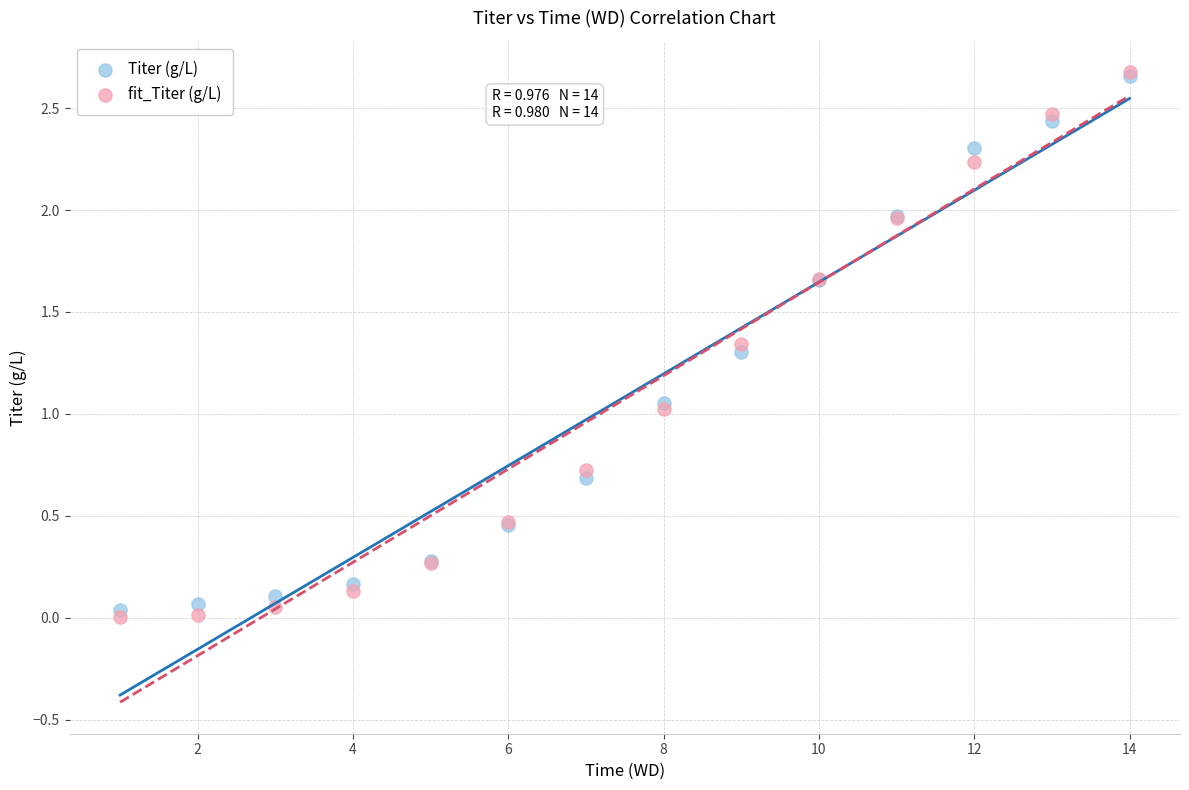

What are all the series names shown in the legend?

Titer (g/L), fit_Titer (g/L)